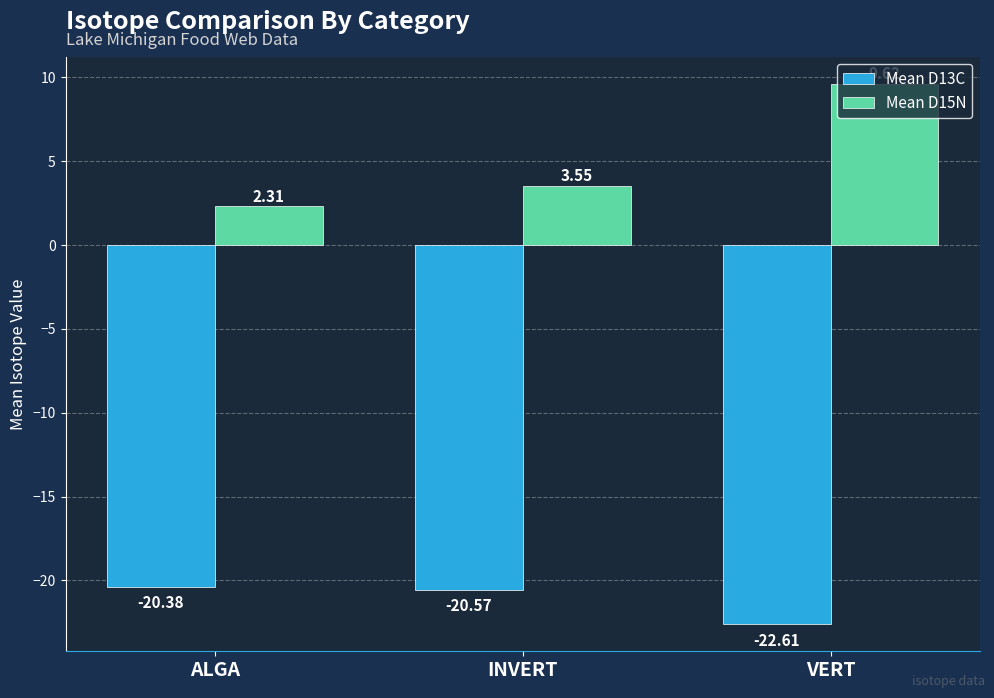

What is the value of the Mean D13C bar at the 3rd from the left?

-22.6